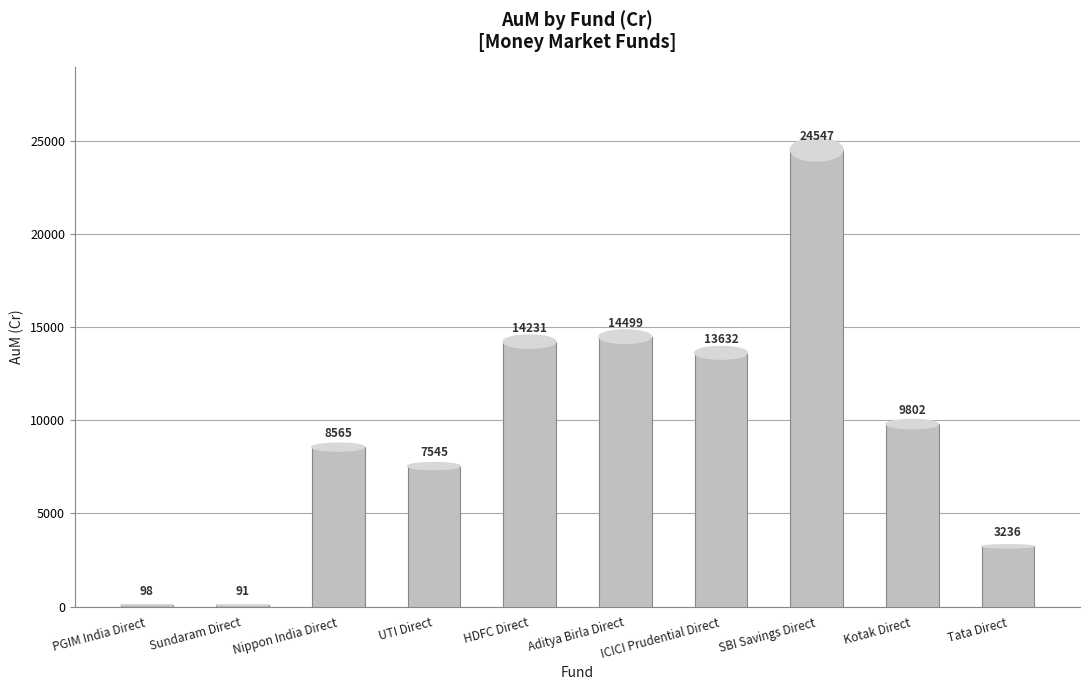

Where does the data first go above 9802?

HDFC Direct